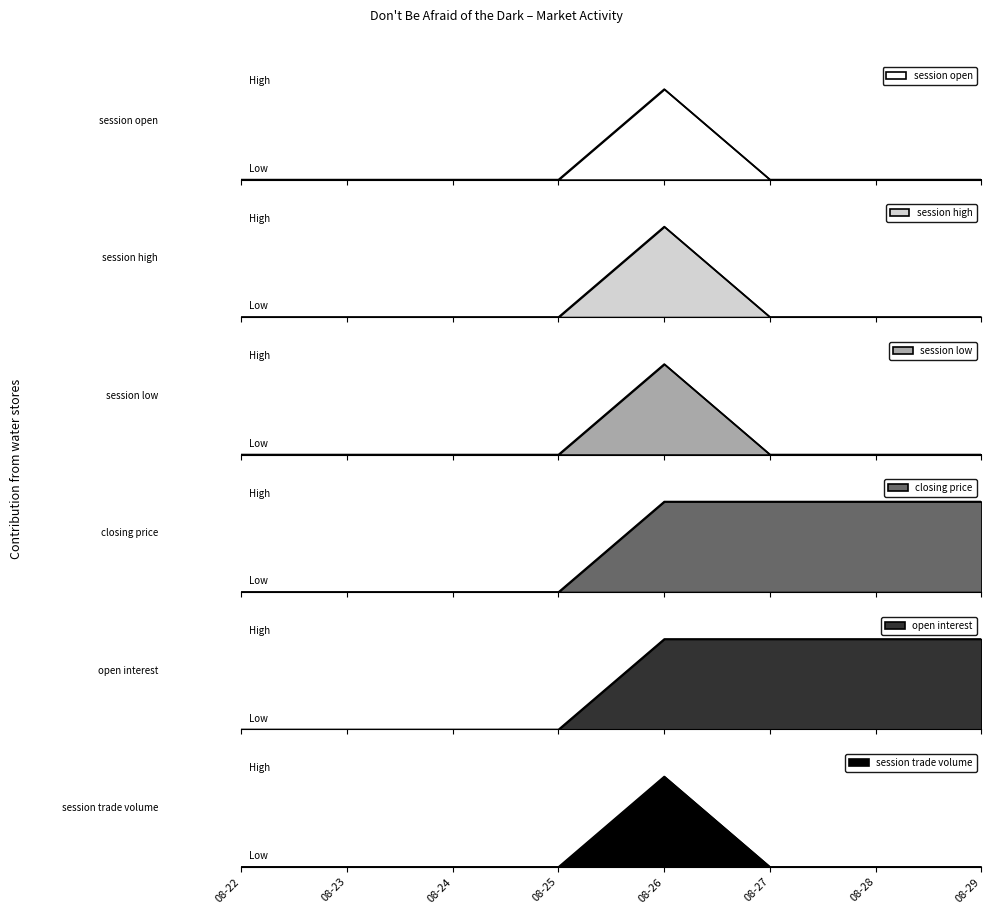

What is the difference between the maximum and minimum values in the session trade volume series?

15.0